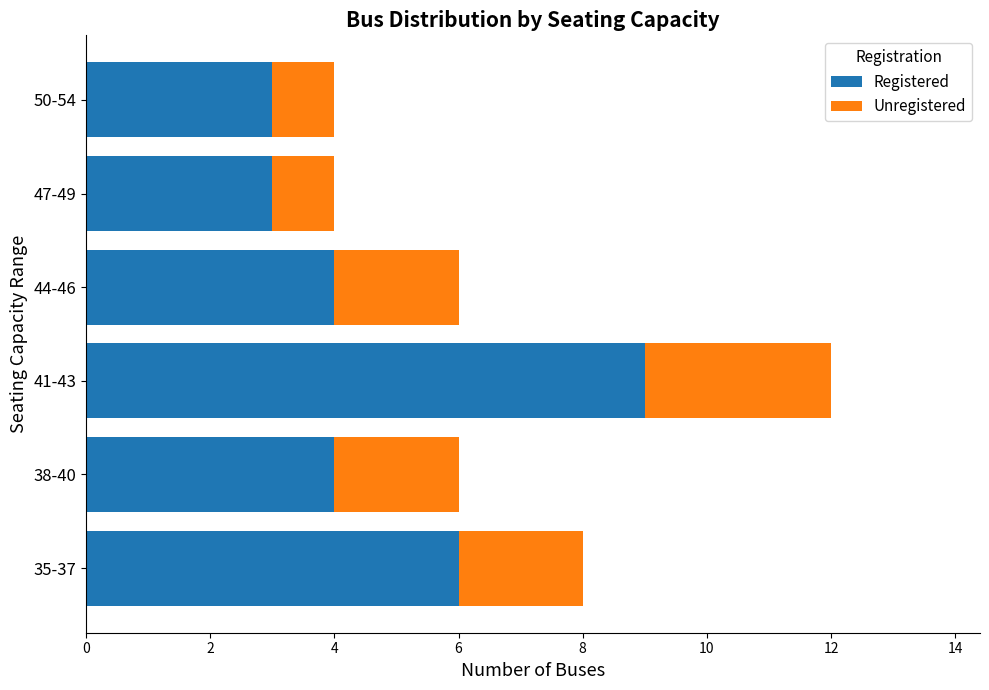

What is the difference between the maximum and second lowest values in the Registered series?

6